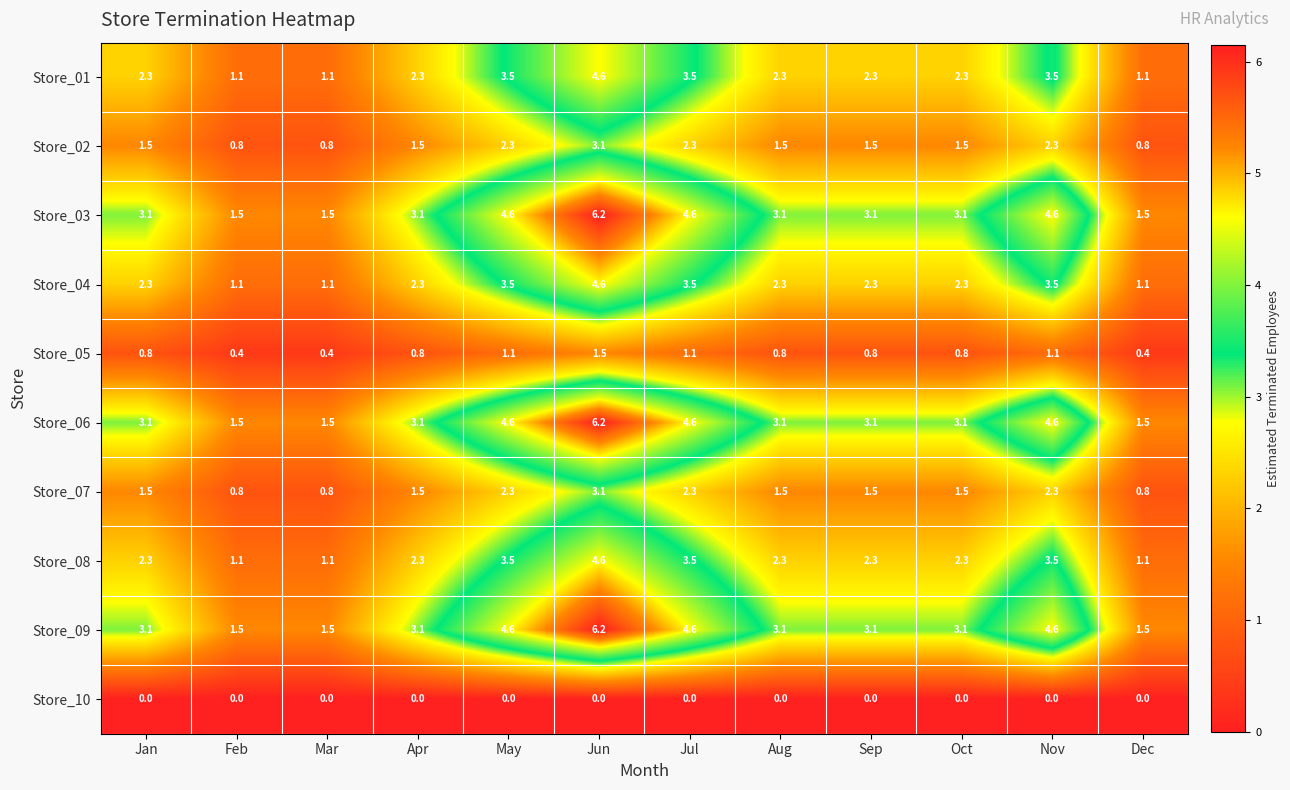

Which label corresponds to the largest value in the chart?

Jun